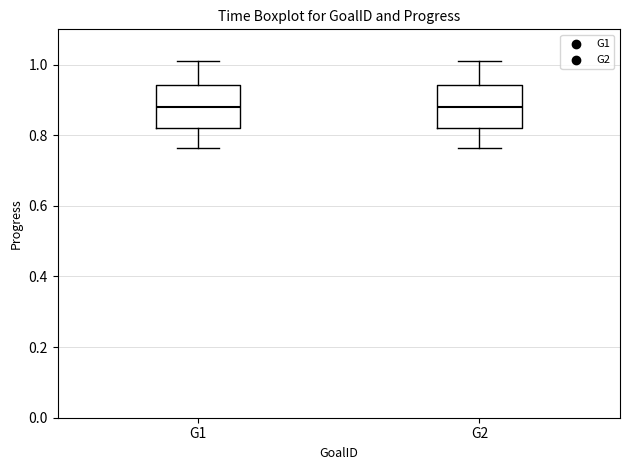

Reading left to right, transcribe this box plot: for each box, give where its median line is, the range the box spans, and where its two whiskers end, as read against the y-axis. The values are not printed on the chart, so give them approximately, as read against the axis.

G1: median 0.88, box 0.82 to 0.94, whiskers 0.76 to 1.02
G2: median 0.88, box 0.82 to 0.94, whiskers 0.76 to 1.02